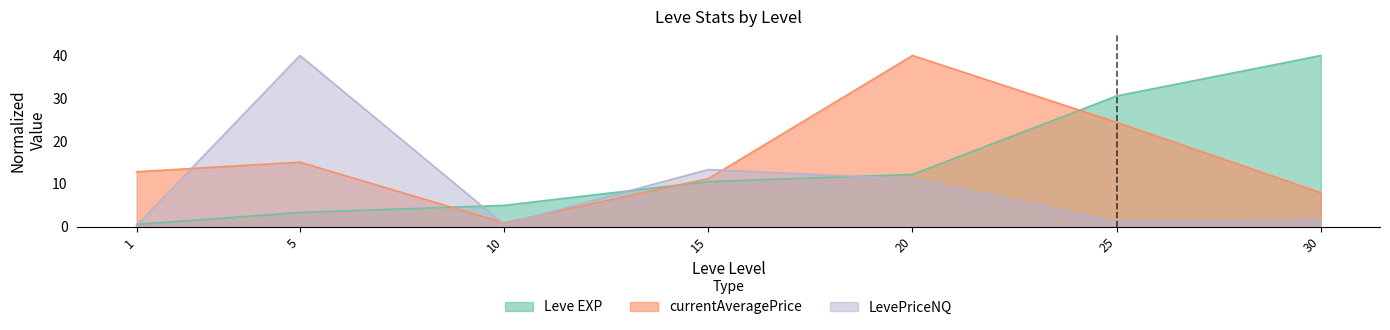

Is it true that Leve EXP equals 40.0 at 30?

True